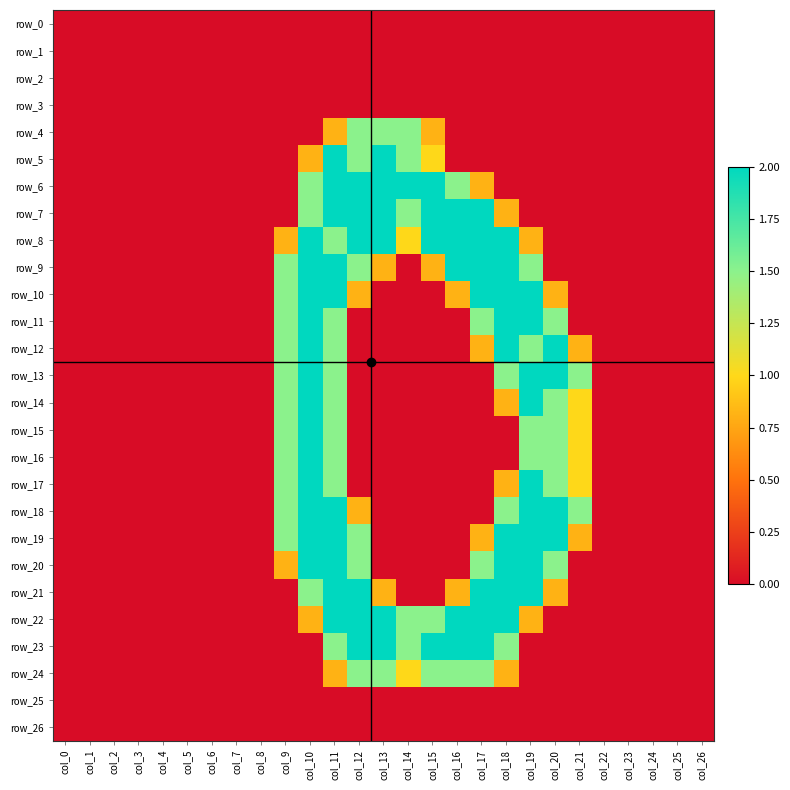

What is the sum of the row_22 values at col_16 and col_14?

3.5